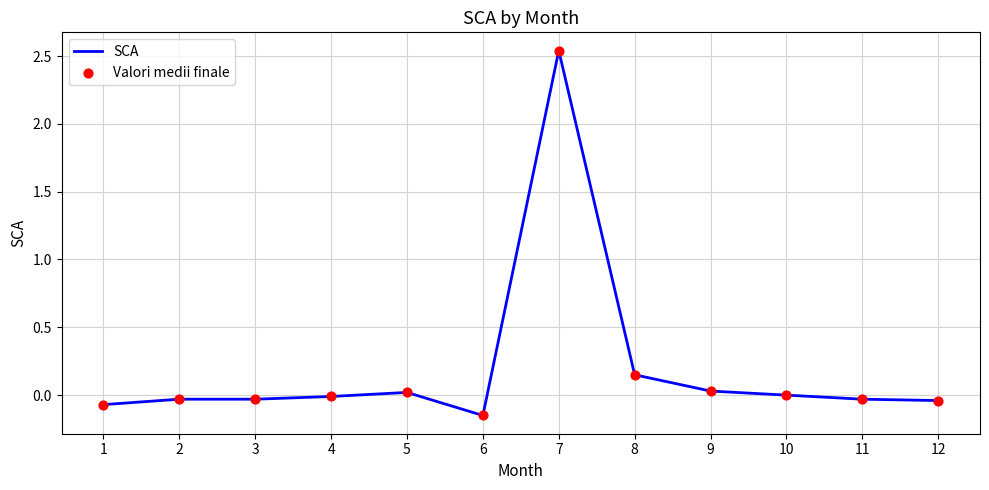

Which has a higher value, 8 or 1?

8